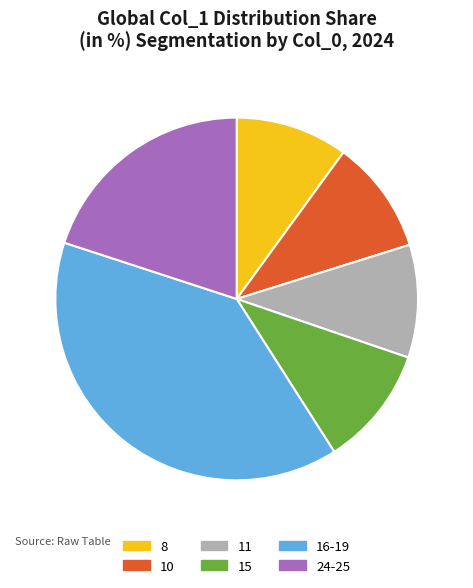

Is there a majority slice in this chart?

No